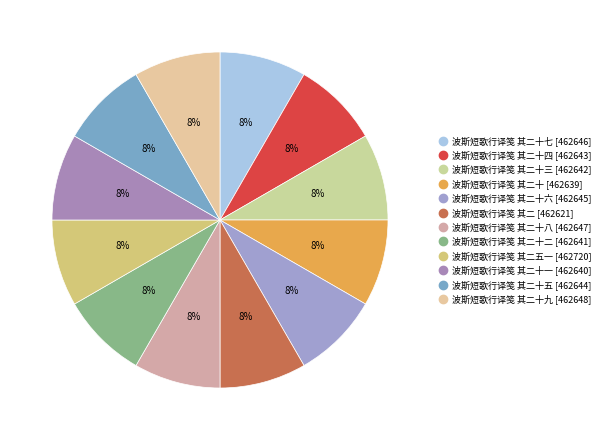

How many slices are in this pie chart?

12